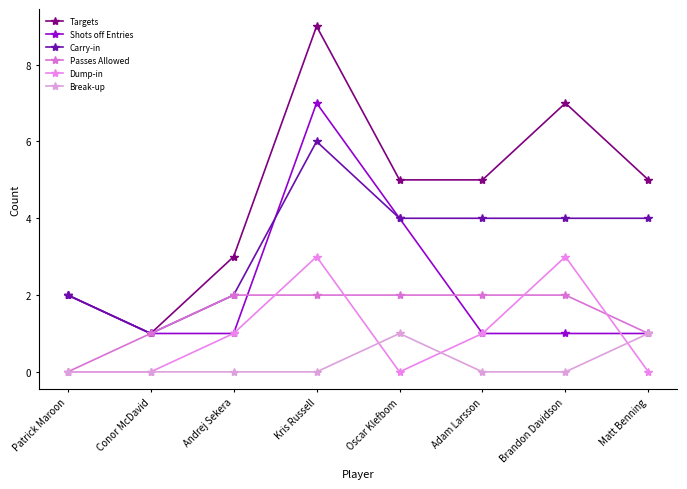

What is the label of the 4th point from the right?

Oscar Klefbom